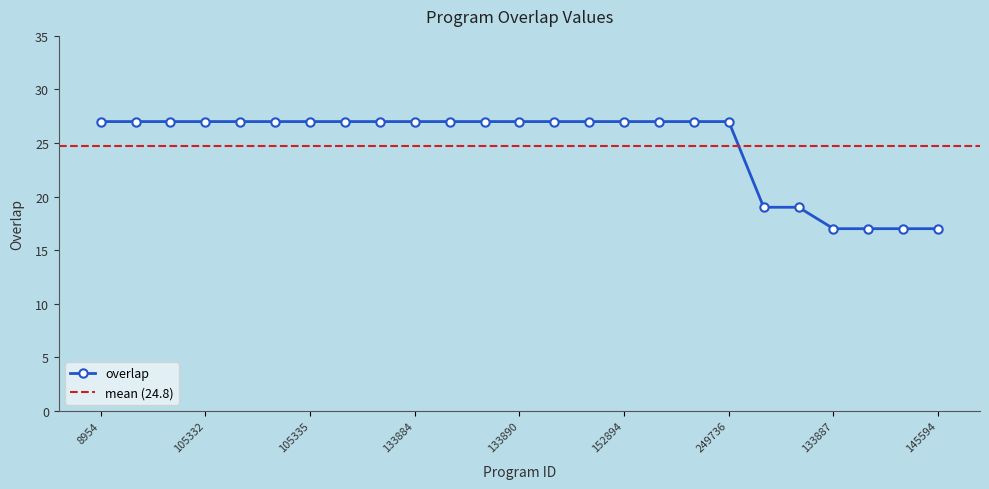

Which has a higher value, 133889 or 133884?

133889